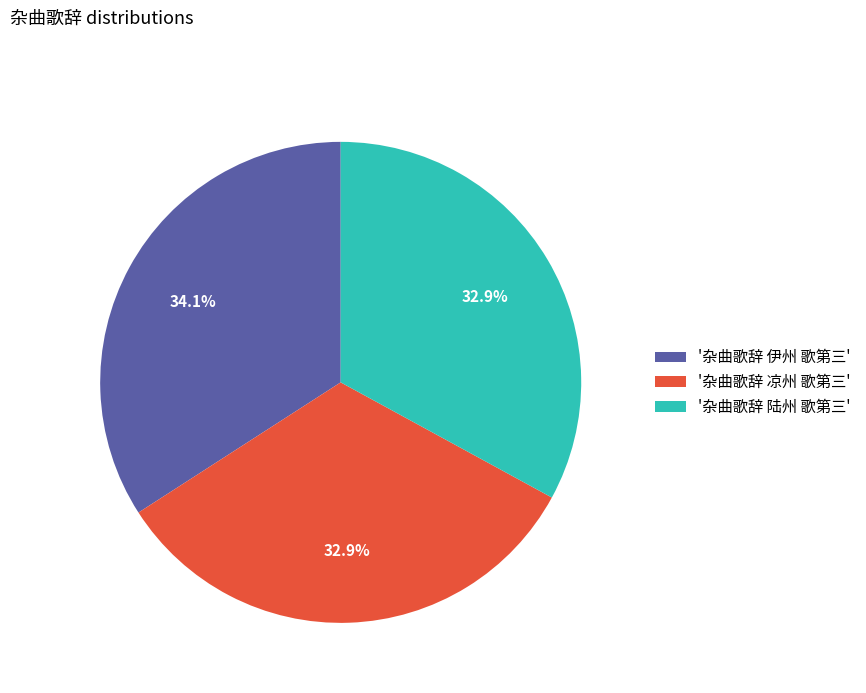

Which category has the biggest portion of the pie?

'杂曲歌辞 伊州 歌第三'